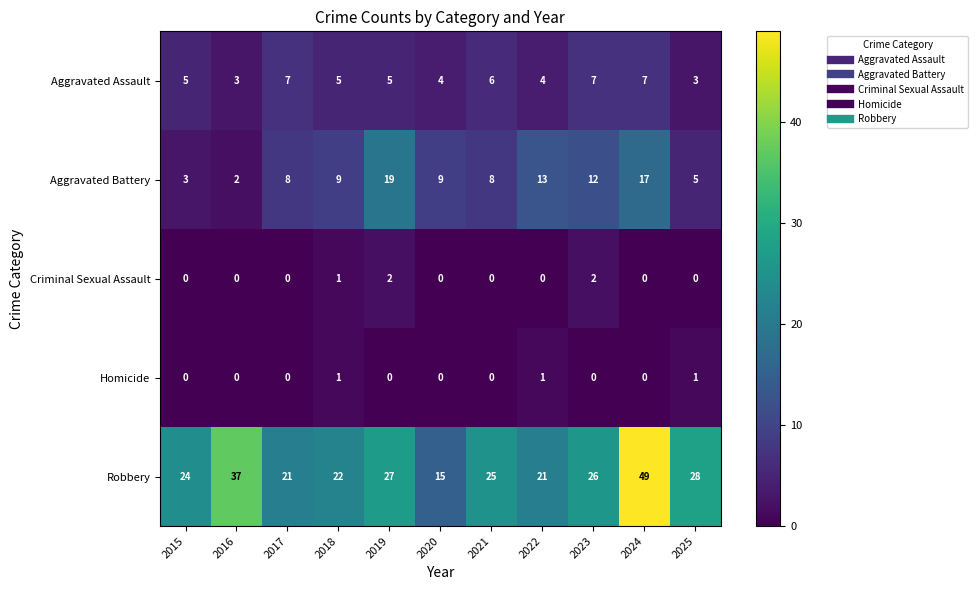

Which series has the largest total across all categories?

Robbery